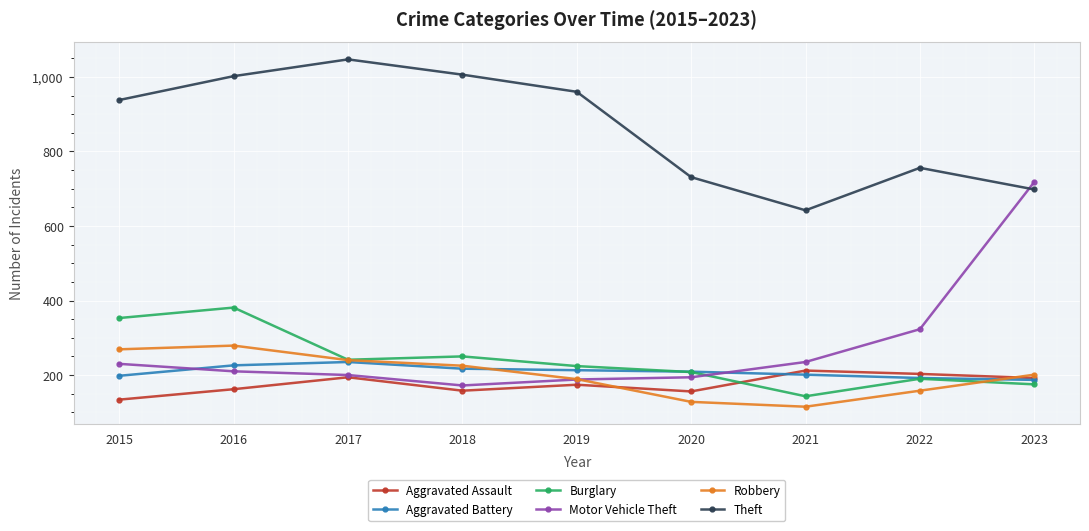

Between 2015 and 2018, which series saw the biggest shift?

Burglary